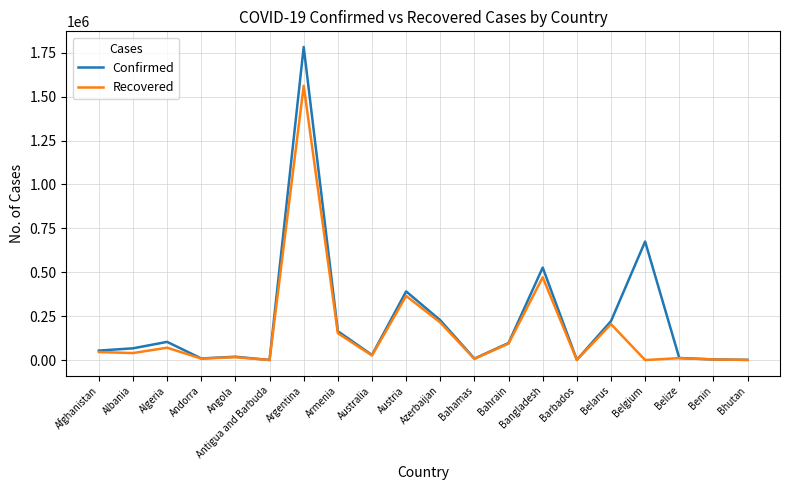

Where is the first local maximum for Recovered?

Algeria